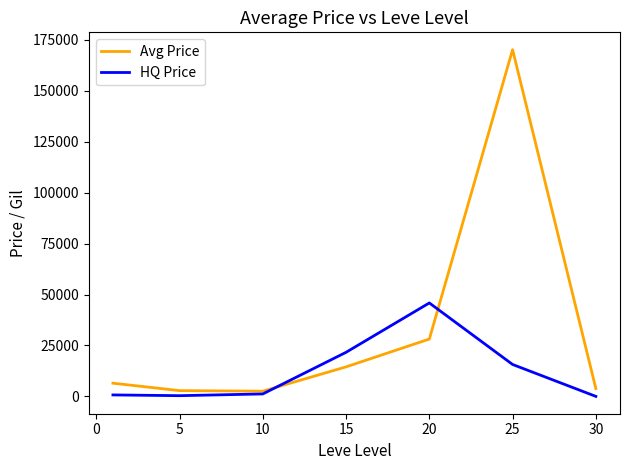

Which series ends up on top after the final intersection of Avg Price and HQ Price?

Avg Price